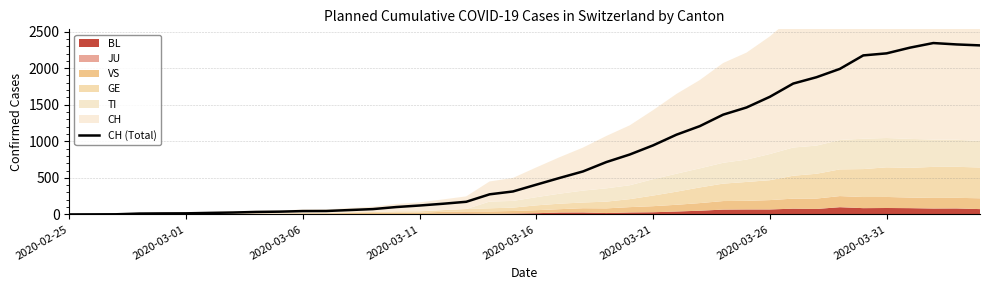

How many data points are above 407?

19